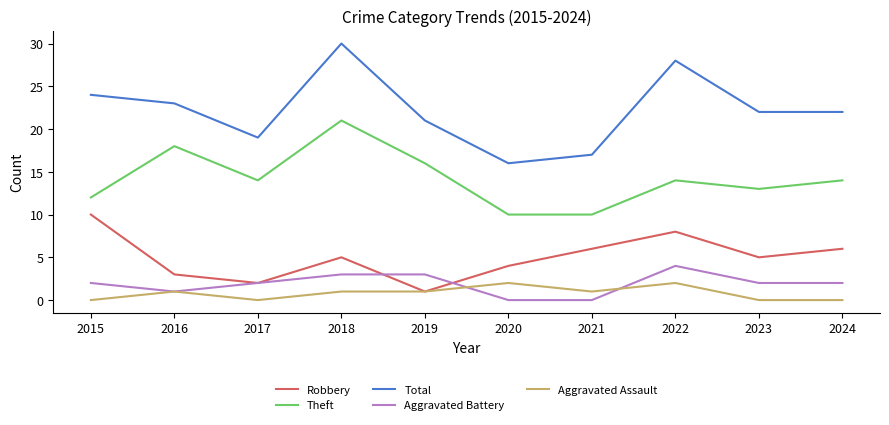

True or false: Total and Robbery intersect in this chart.

False